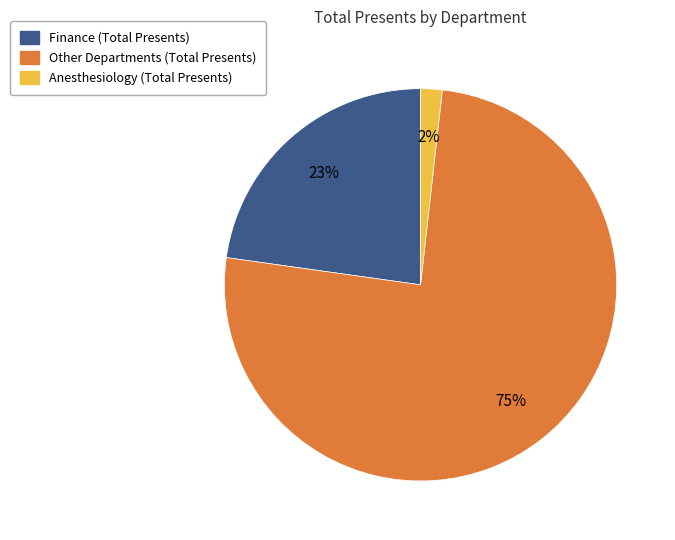

Is there any slice that represents more than half of the pie?

Yes